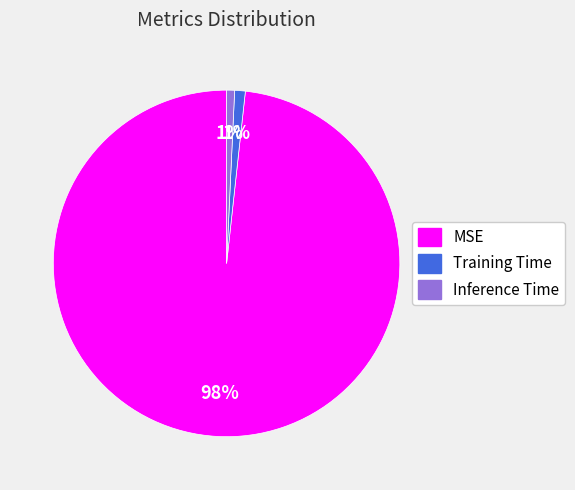

Does any single category account for the majority?

Yes